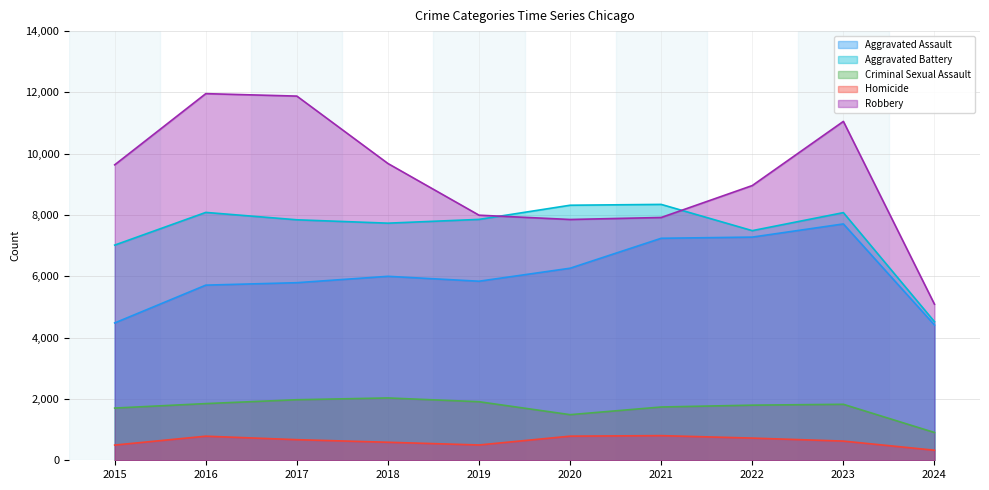

True or false: Aggravated Assault has a value of 2764 at 2024.

False